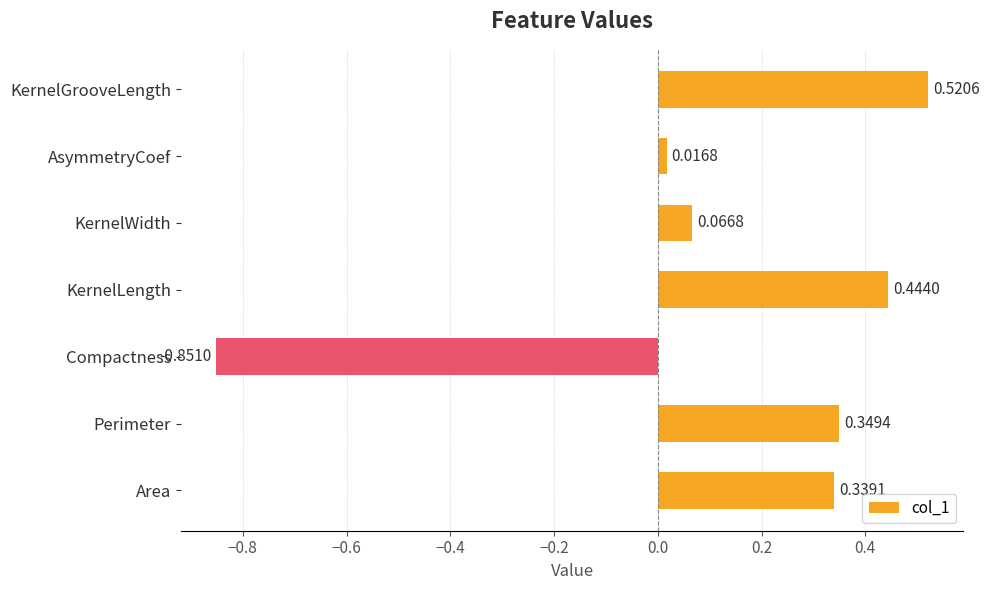

Rank the categories by value from lowest to highest.

Compactness, AsymmetryCoef, KernelWidth, Area, Perimeter, KernelLength, KernelGrooveLength